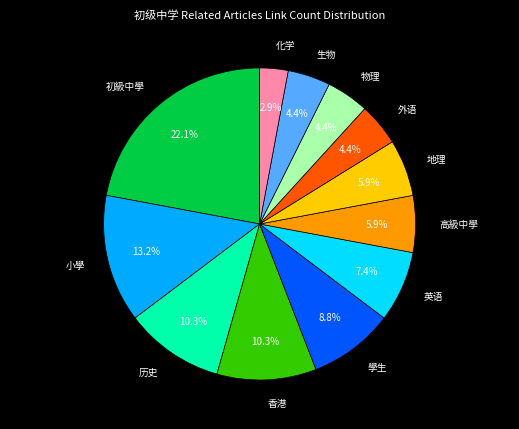

How much of the chart is everything except 初級中學?

77.9%